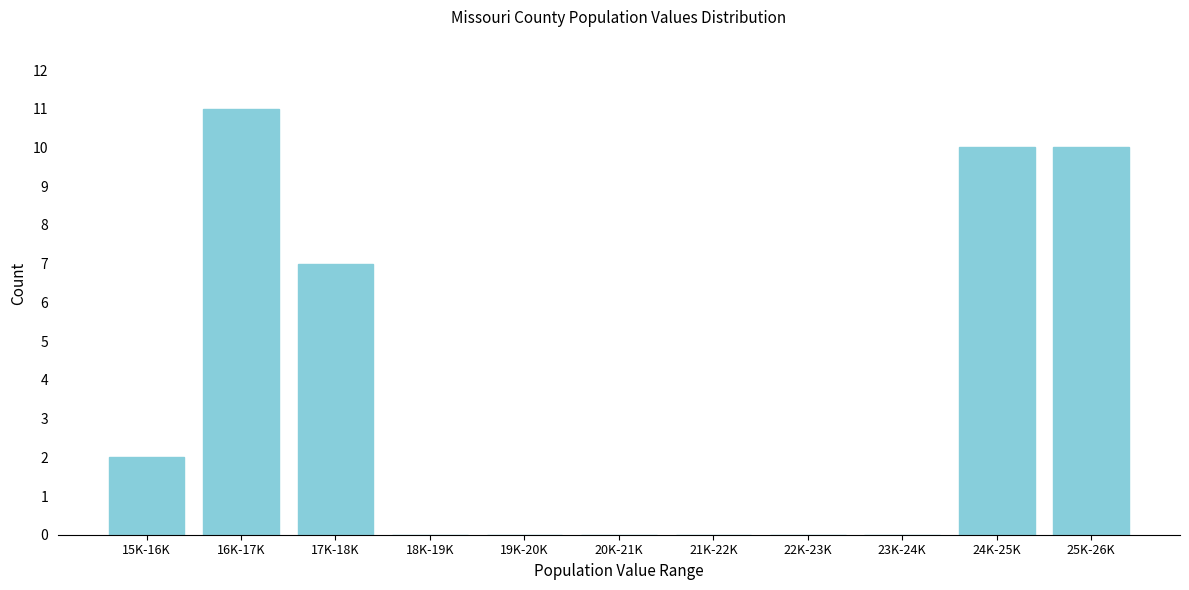

Reading right to left, transcribe all the data shown in this chart.

25K-26K=10	24K-25K=10	23K-24K=0	22K-23K=0	21K-22K=0	20K-21K=0	19K-20K=0	18K-19K=0	17K-18K=7	16K-17K=11	15K-16K=2